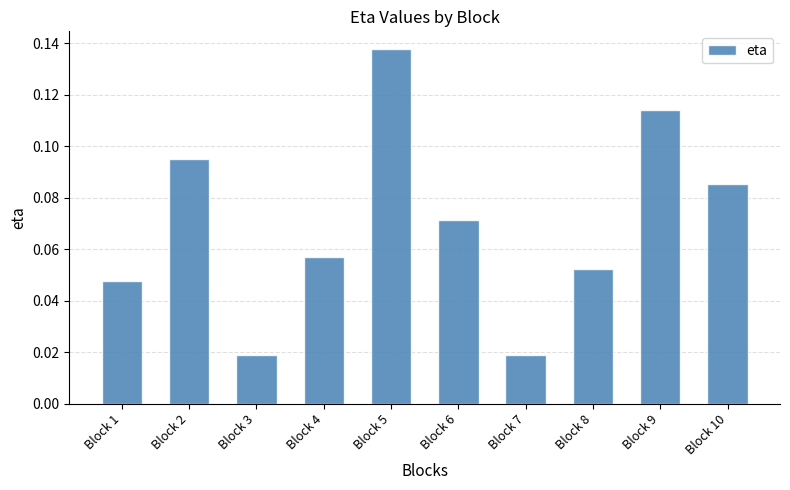

The value at Block 1 is 0.1. True or false?

False